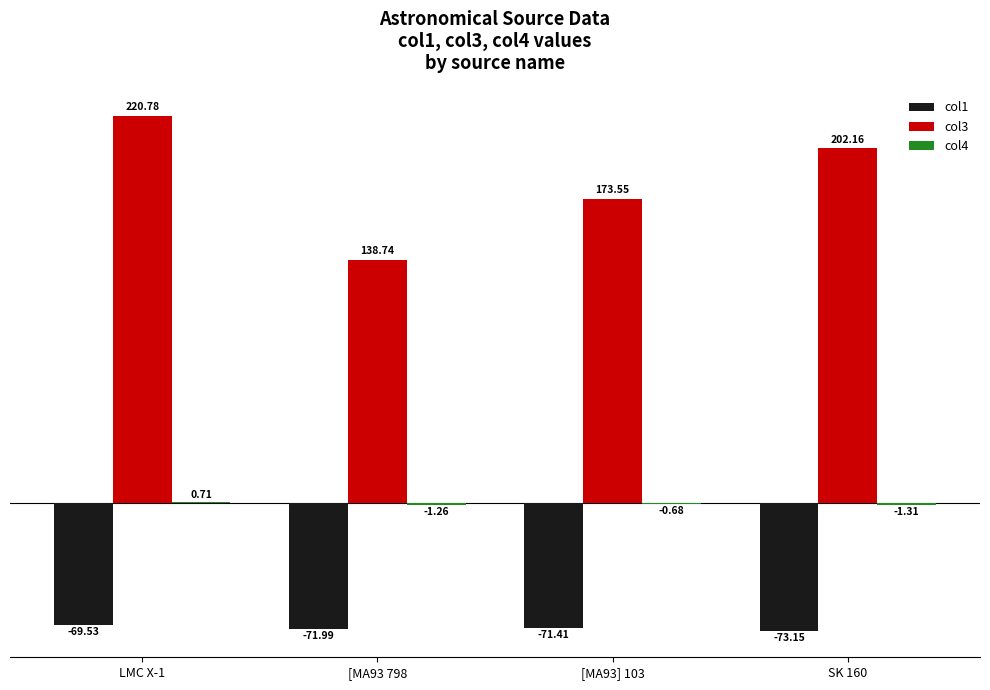

How many data points does each series have?

4